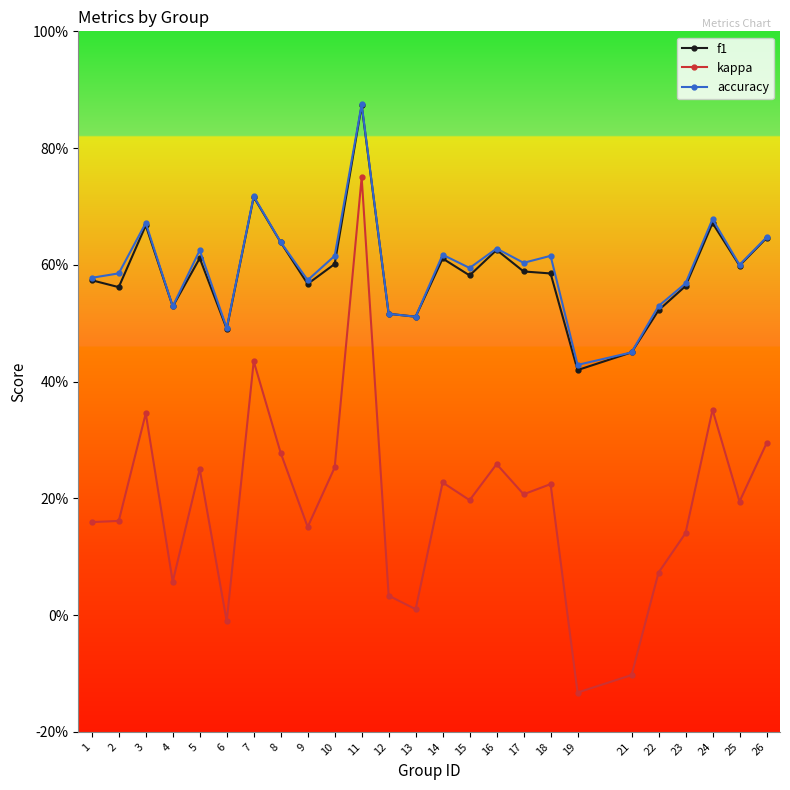

What are all the series names shown in the legend?

f1, kappa, accuracy